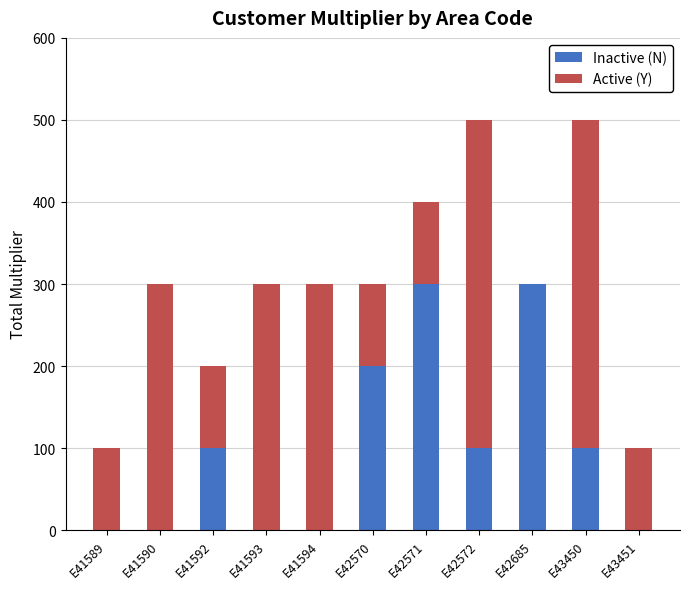

Reading left to right, list the values for the Inactive (N) series.

E41589=0	E41590=0	E41592=100	E41593=0	E41594=0	E42570=200	E42571=300	E42572=100	E42685=300	E43450=100	E43451=0